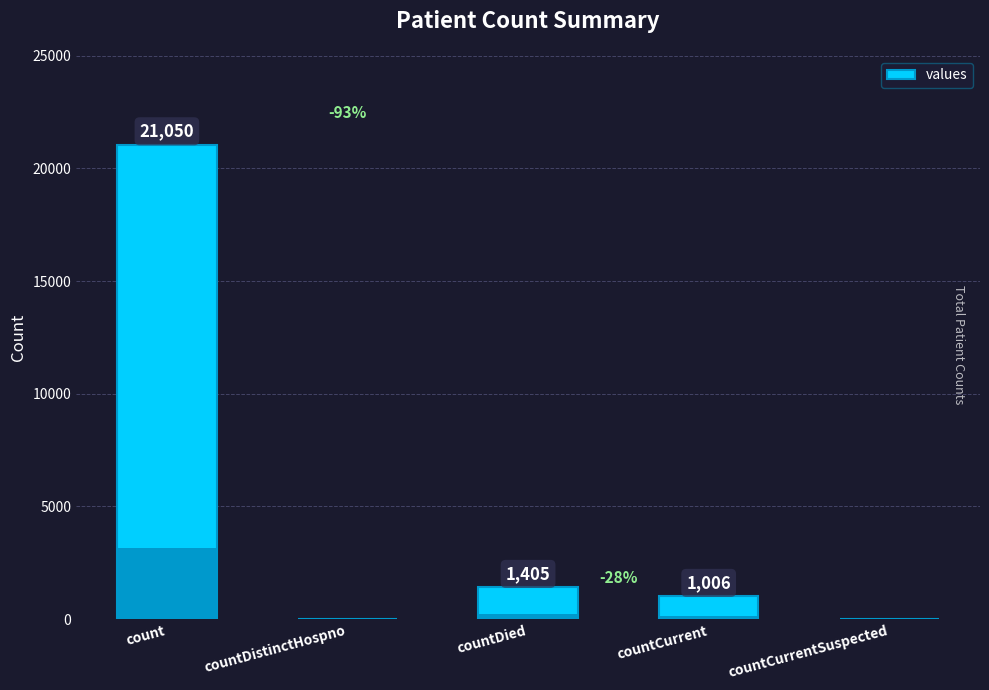

What is the sum of the values at count and countDied?

22455